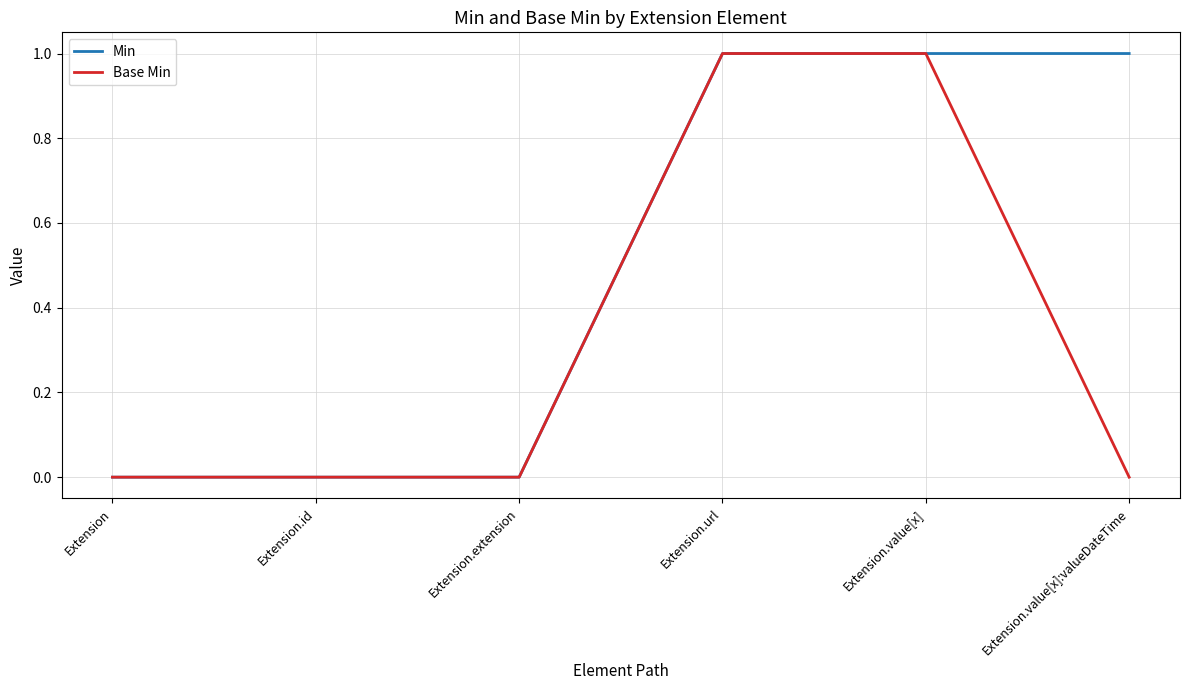

Which series has the largest total across all categories?

Min